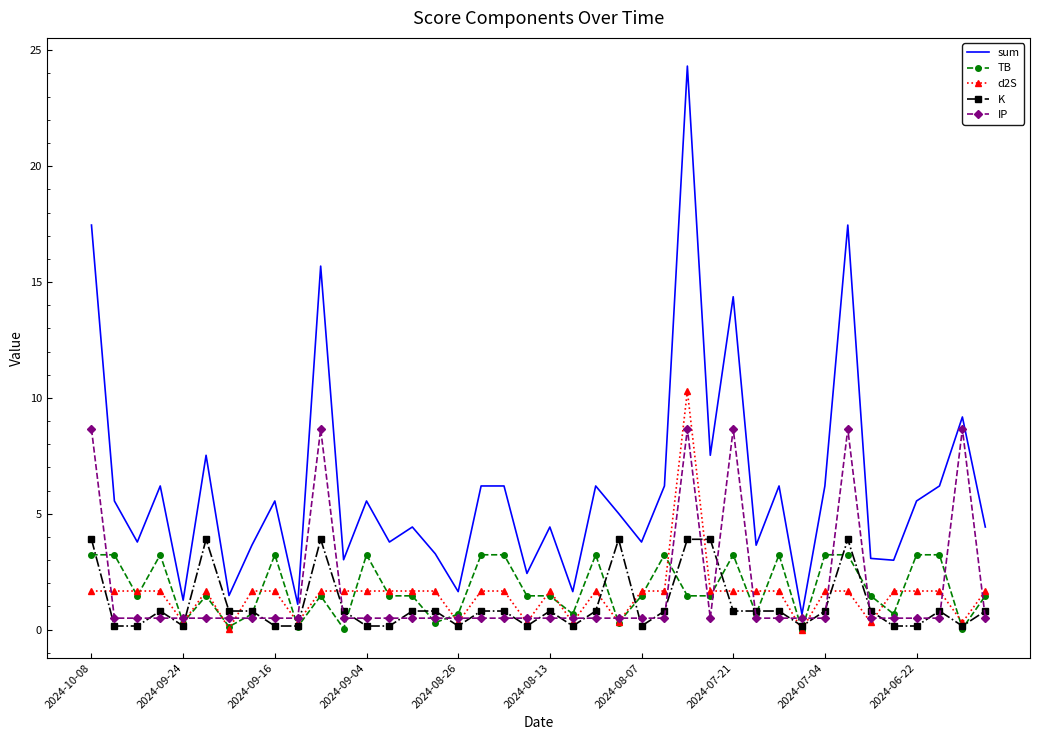

What is the highest value of the d2S series?

10.3